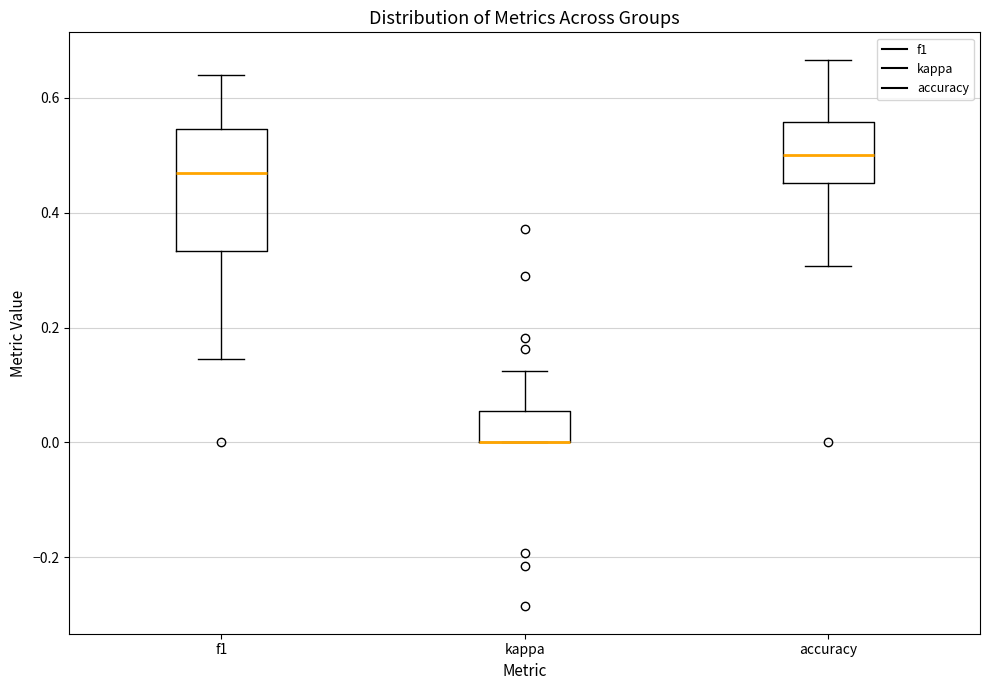

Where does the lower whisker of the box for accuracy end on the y-axis? The values are not printed on the chart, so give them approximately, as read against the axis.

0.30